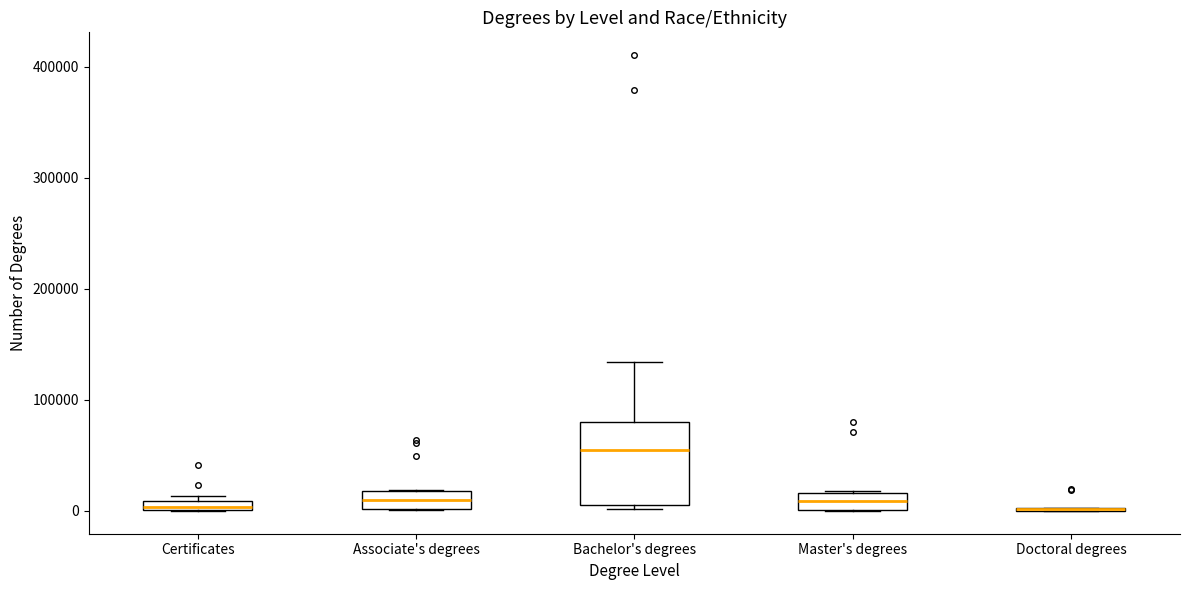

Where is the lower edge of the box for Certificates on the y-axis? The values are not printed on the chart, so give them approximately, as read against the axis.

0